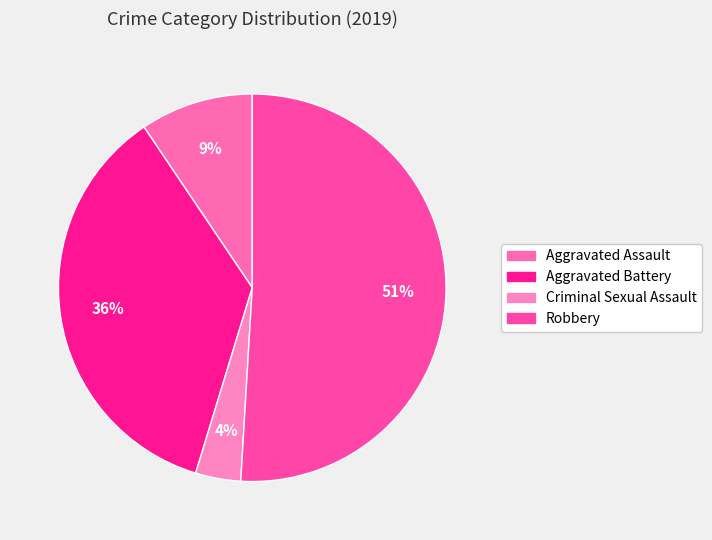

Is there any slice that represents more than half of the pie?

Yes